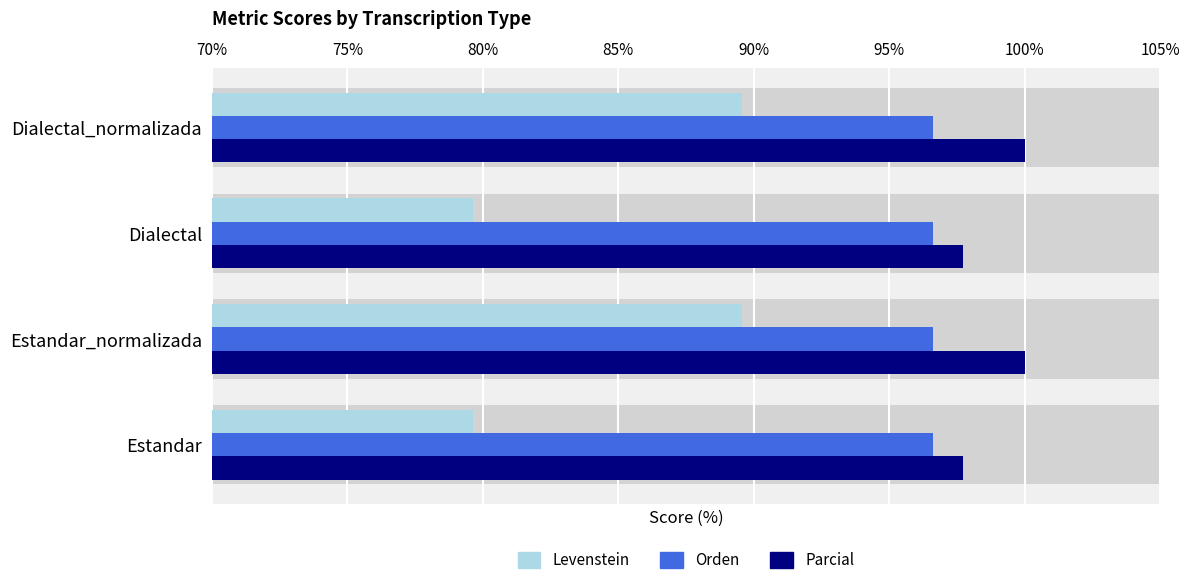

What is the difference between the maximum and minimum values in the Parcial series?

2.3